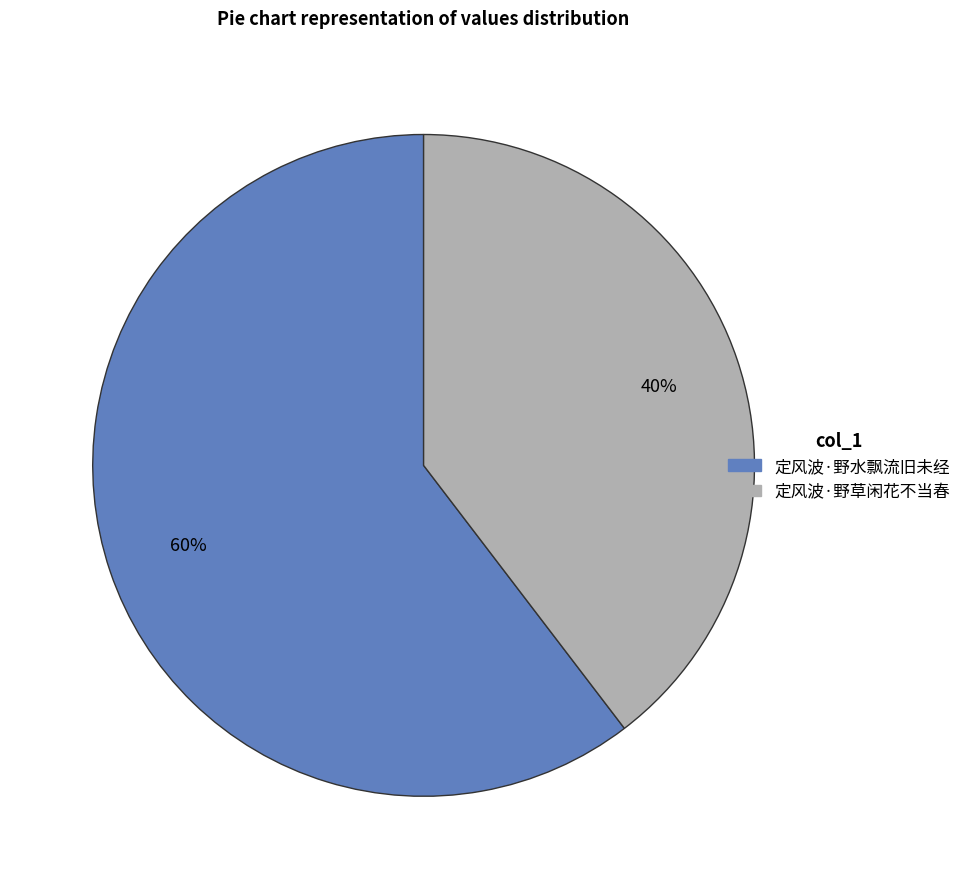

To the nearest percent, what is the combined percentage of 定风波·野草闲花不当春 and 定风波·野水飘流旧未经?

100%